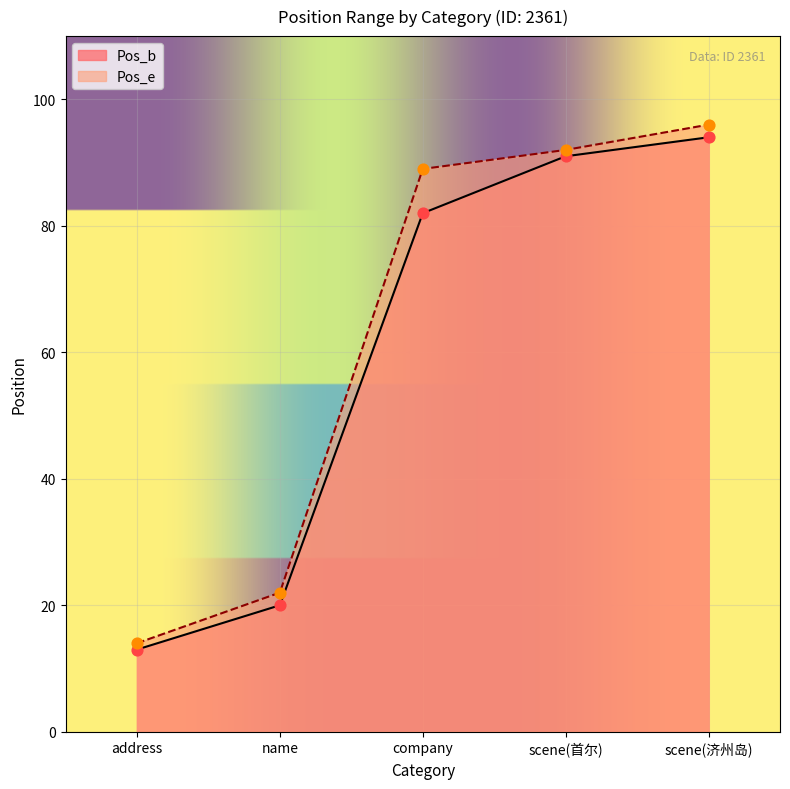

At how many categories does at least one series exceed 16?

4